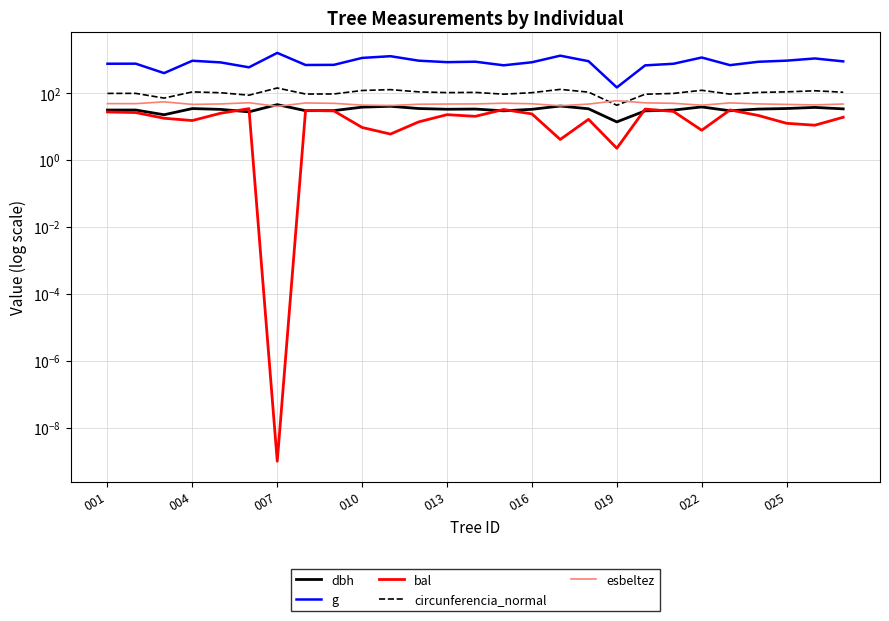

Reading left to right, extract all data points from this chart.

dbh: 30.8	30.8	22.3	34.1	32.2	27.2	44.7	29.5	29.6	37.6	39.9	34.2	32.5	33.0	29.2	32.4	40.6	33.6	13.6	29.1	30.7	38.1	29.3	32.9	34.2	36.9	33.4
g: 743.9	746.8	390.2	914.0	814.9	581.4	1566.9	682.1	688.9	1110.0	1249.2	917.1	829.7	854.9	667.8	823.0	1293.8	886.0	145.6	664.6	742.0	1141.1	674.6	851.7	919.3	1069.4	874.5
bal: 26.9	25.9	17.5	15.0	24.7	33.8	0.0	30.0	29.1	9.3	5.9	13.7	22.4	20.0	31.9	23.6	4.1	16.3	2.2	32.9	28.0	7.7	31.0	21.2	12.4	10.8	18.8
circunferencia_normal: 96.7	96.9	70.0	107.2	101.2	85.5	140.3	92.6	93.0	118.1	125.3	107.3	102.1	103.7	91.6	101.7	127.5	105.5	42.8	91.4	96.6	119.8	92.1	103.5	107.5	115.9	104.8
esbeltez: 47.9	47.8	54.1	45.4	46.8	50.9	39.7	50.1	48.8	43.3	42.0	45.9	46.6	46.9	49.3	47.4	41.4	46.4	58.5	50.5	48.9	43.0	50.3	47.0	45.3	43.9	46.6